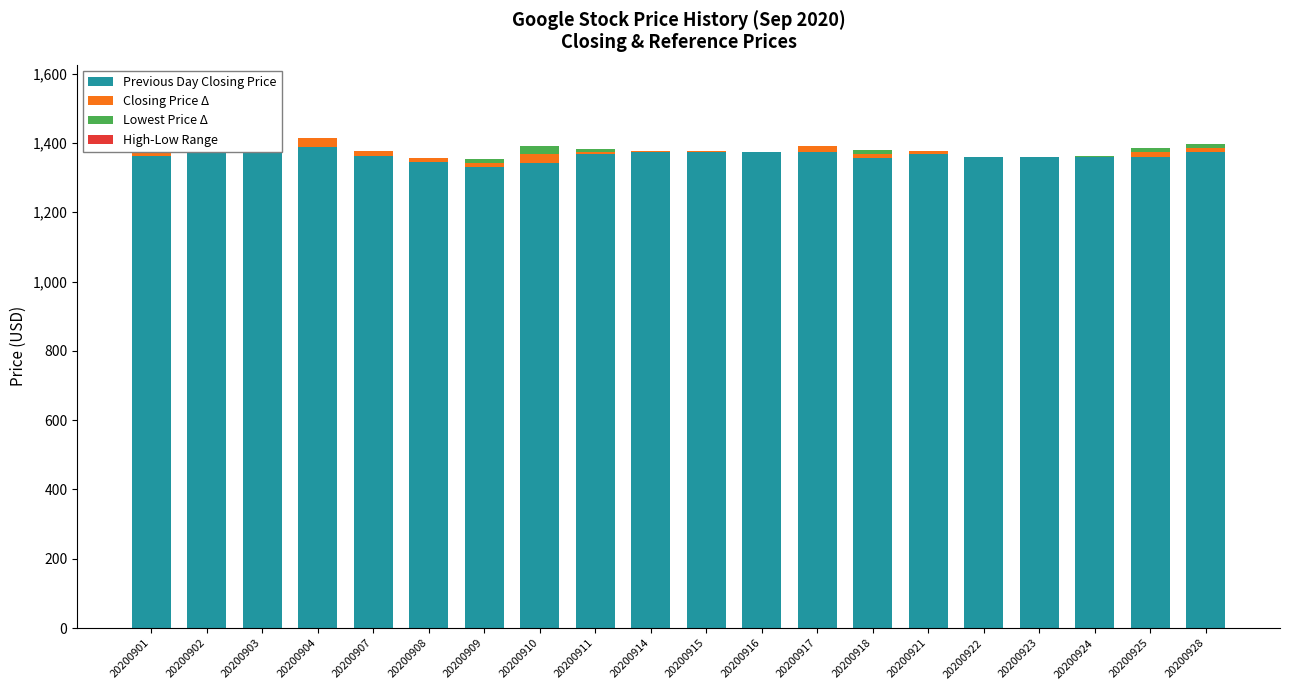

How many categories are shown in the chart?

20